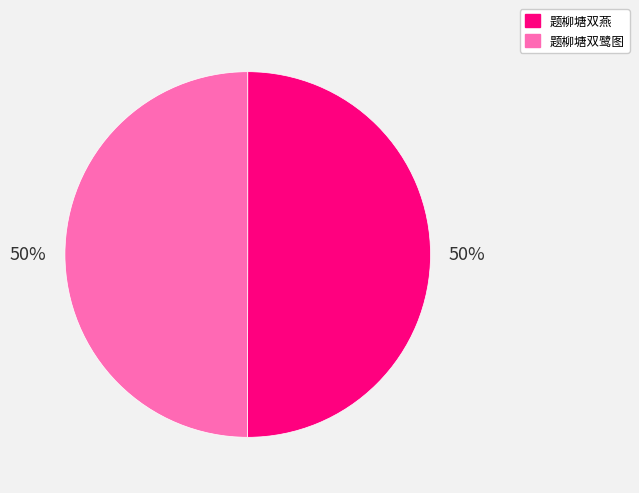

The 题柳塘双鹭图 slice represents 38% of the pie. True or false?

False